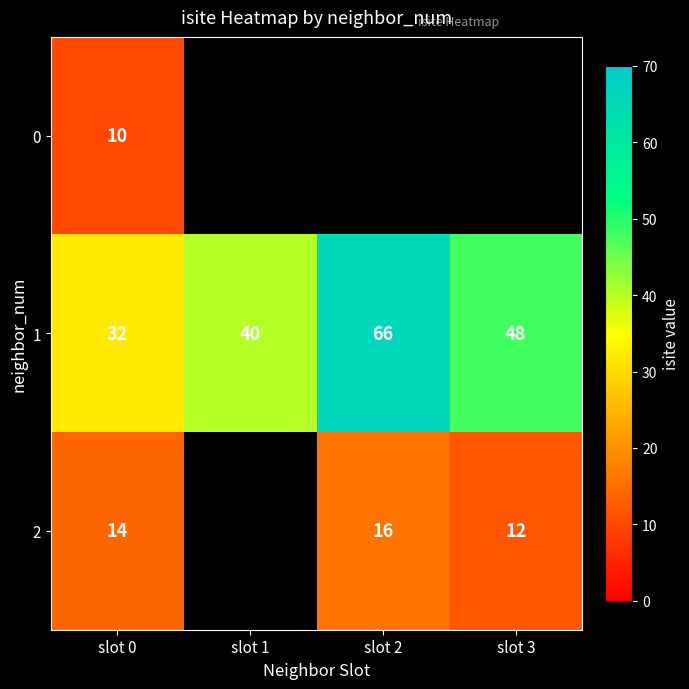

How many 1 values are between 40 and 66?

3